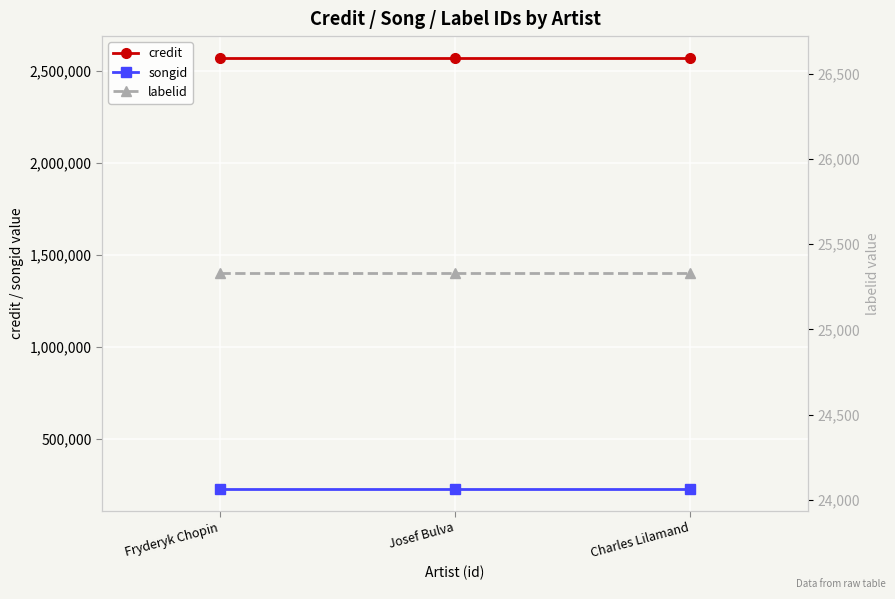

What is the value of the labelid point at the 1st from the left?

25328